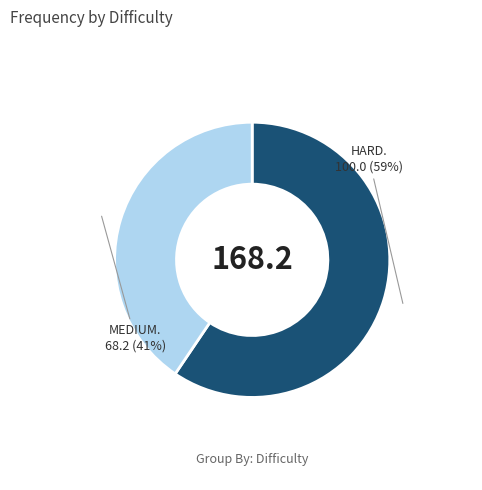

To the nearest percent, what is the average slice percentage?

50%